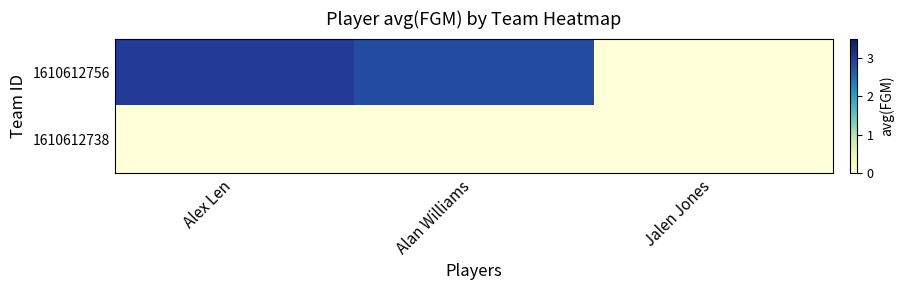

At how many categories does at least one series exceed 1?

2